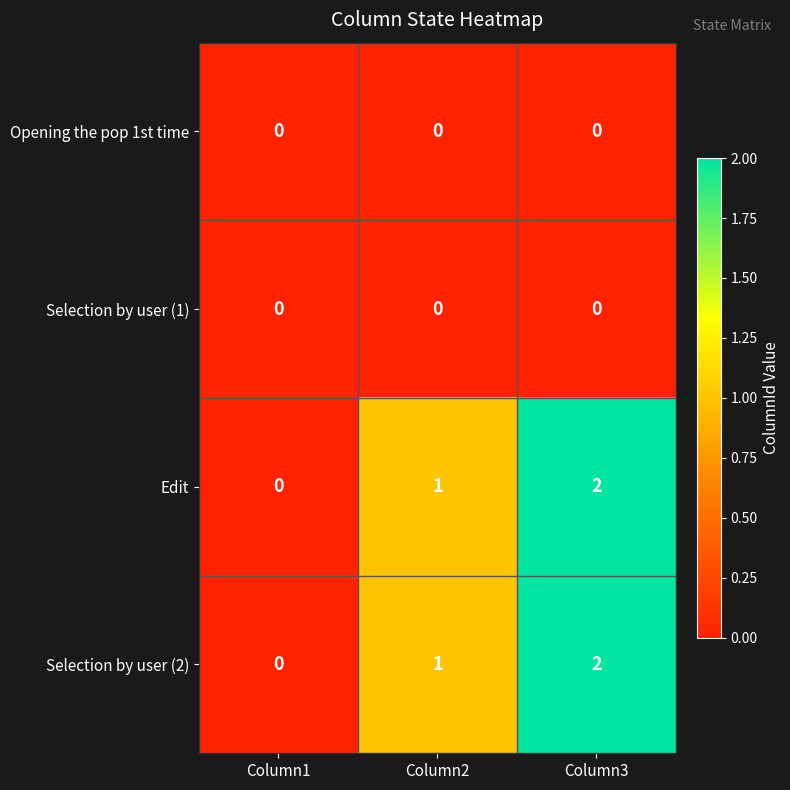

At which label does Edit reach its peak?

Column3